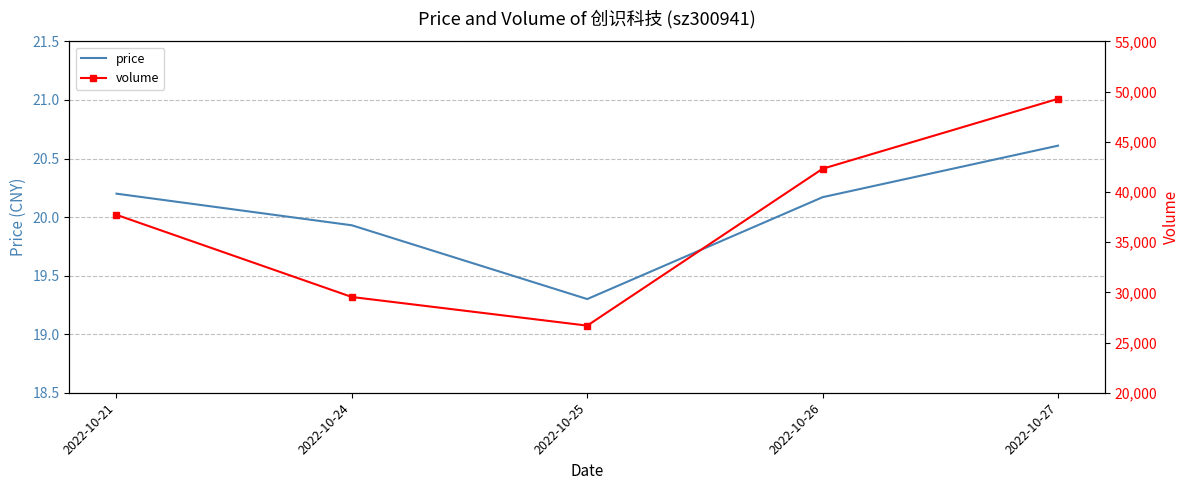

The value of volume at 2022-10-21 is 15125.6. True or false?

False